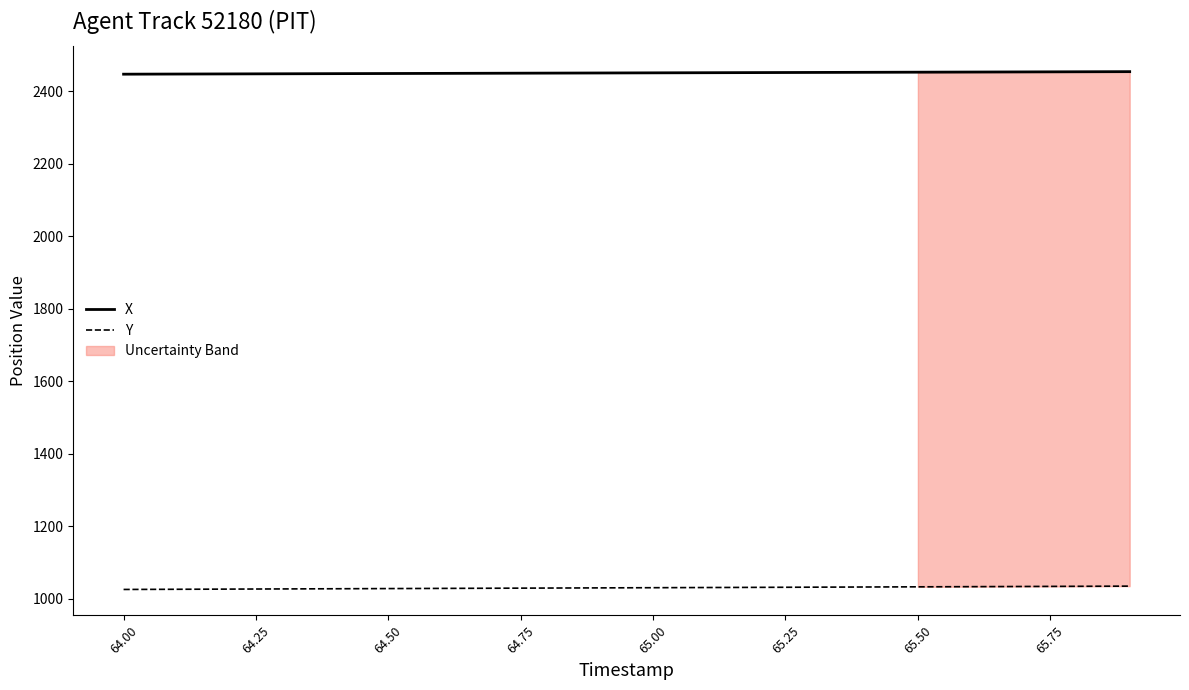

True or false: X and Y cross at least once.

False